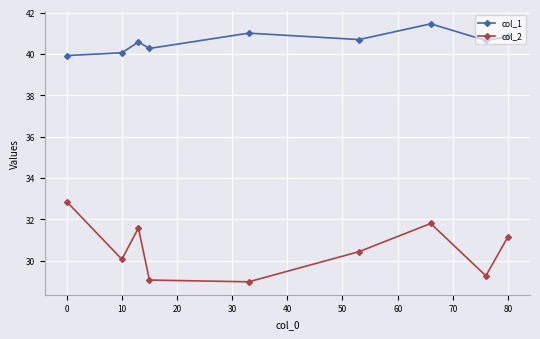

Which series has the largest range (max minus min)?

col_2